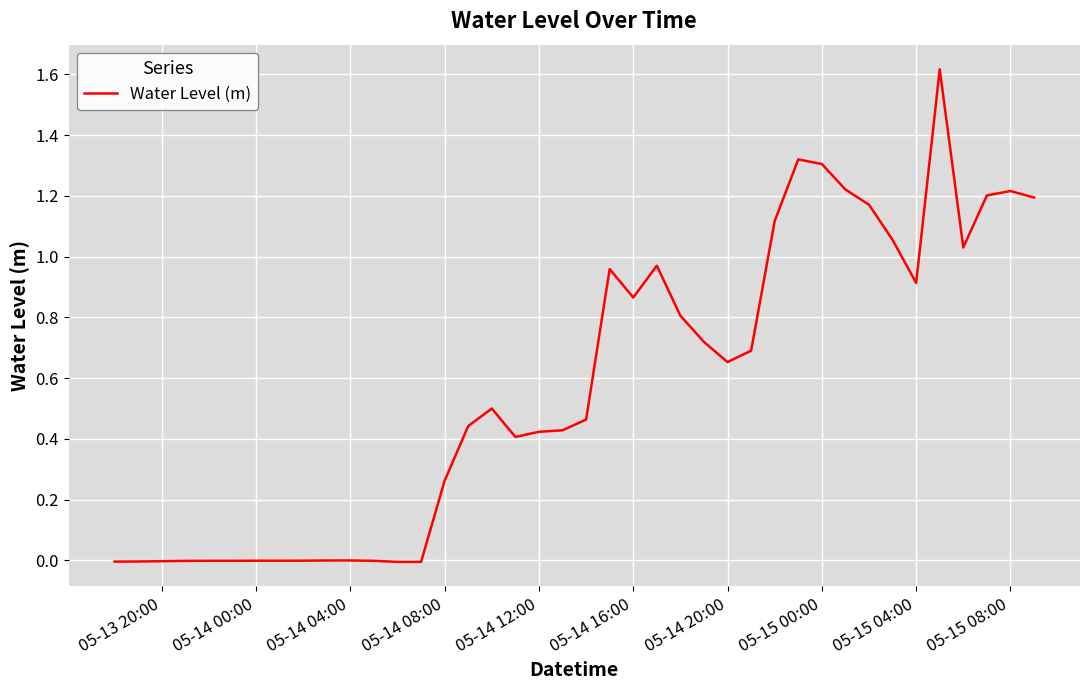

What is the difference between the maximum and minimum values?

1.6